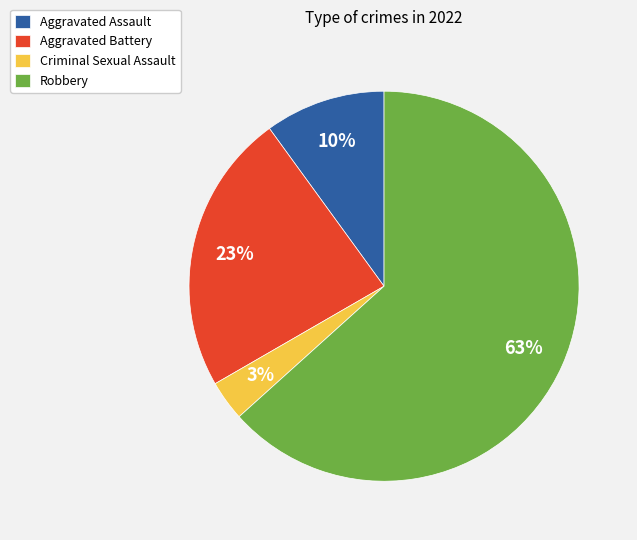

Combined, do Criminal Sexual Assault and Aggravated Battery account for over 50%?

No